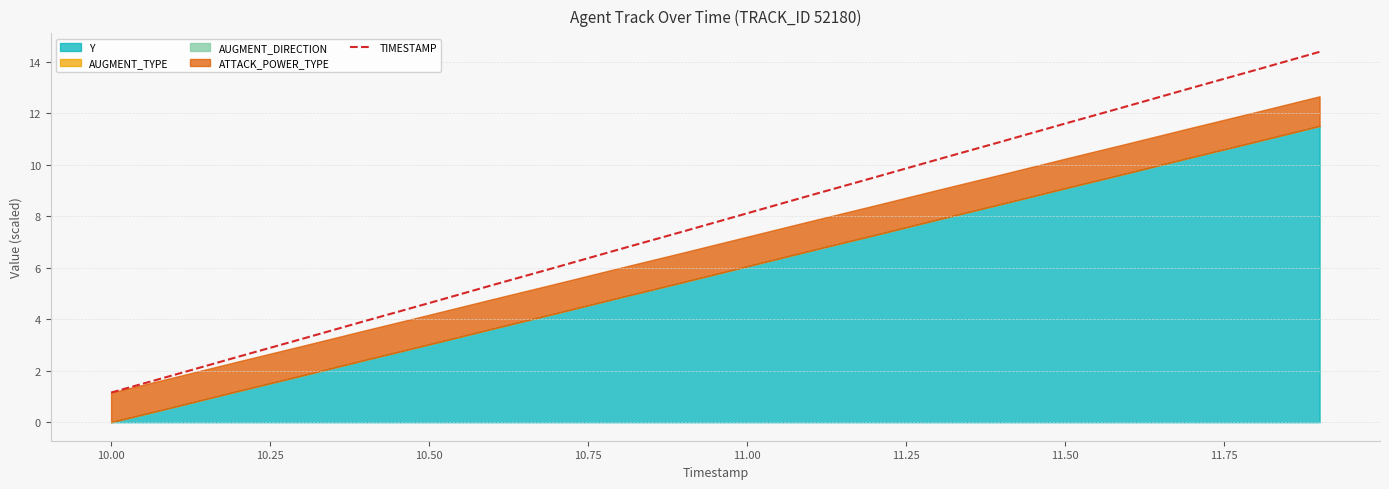

What is the maximum value for TIMESTAMP?

14.4